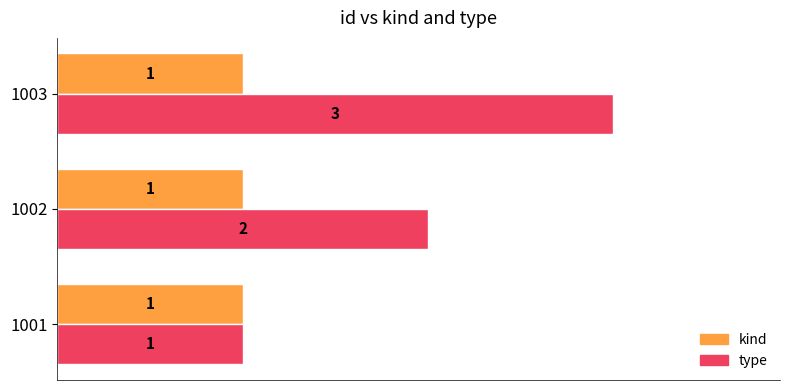

What are all the series names shown in the legend?

kind, type